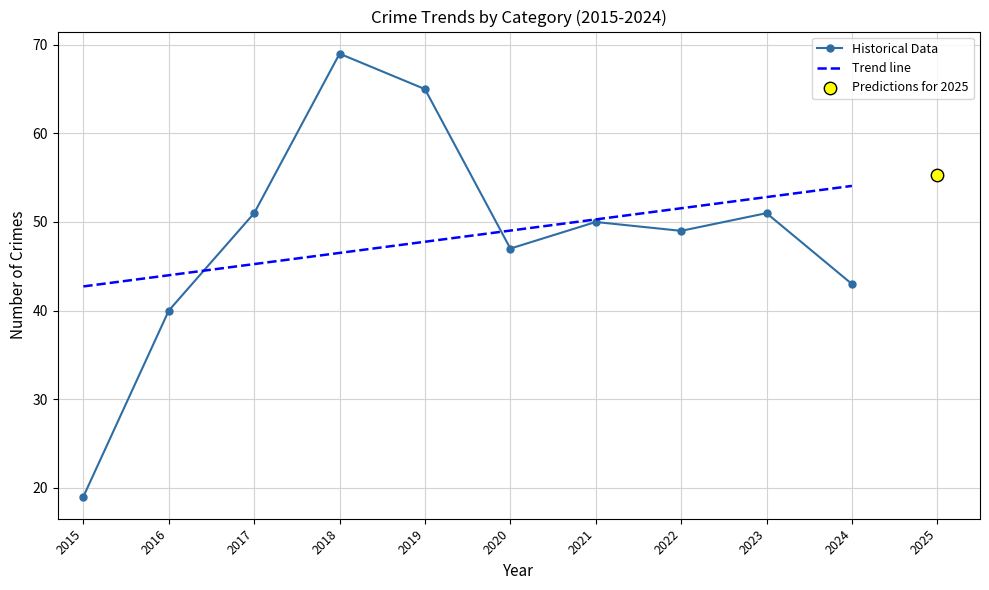

At how many categories does at least one series exceed 26?

9